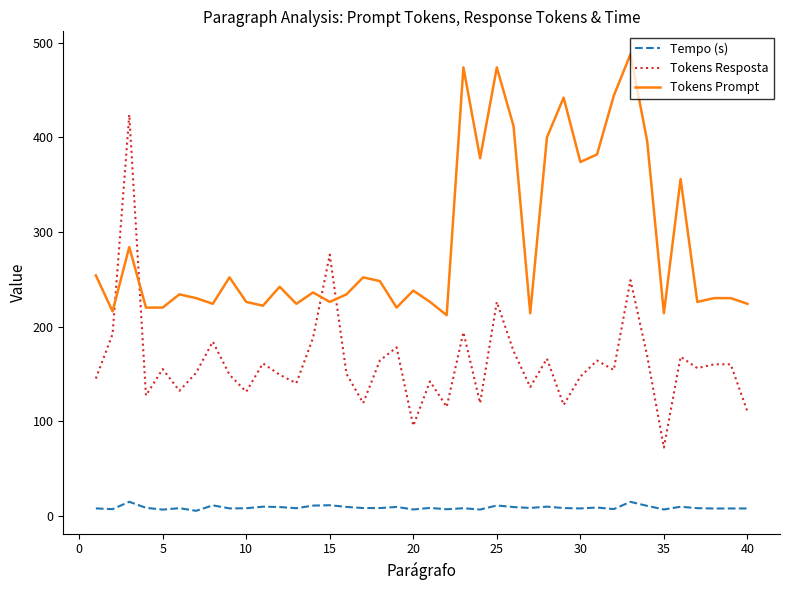

Rank the series by their maximum value, from lowest to highest.

Tempo (s), Tokens Resposta, Tokens Prompt